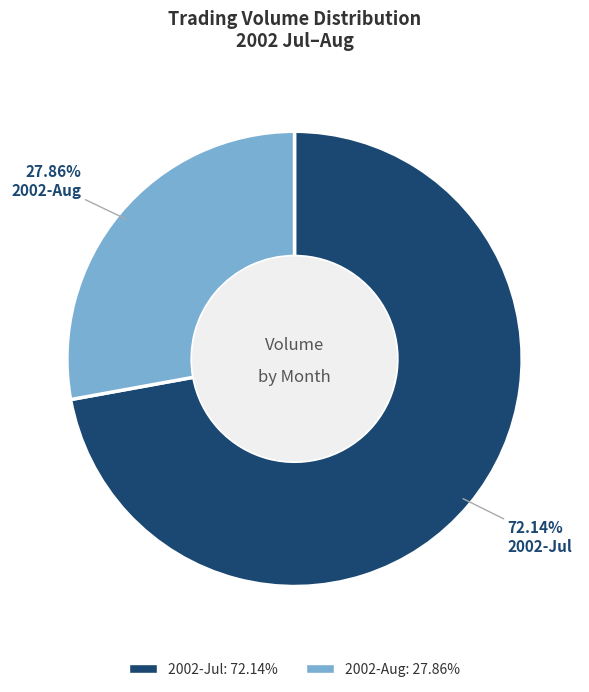

Approximately how many times larger is the value at 2002-Jul compared to 2002-Aug?

2.6